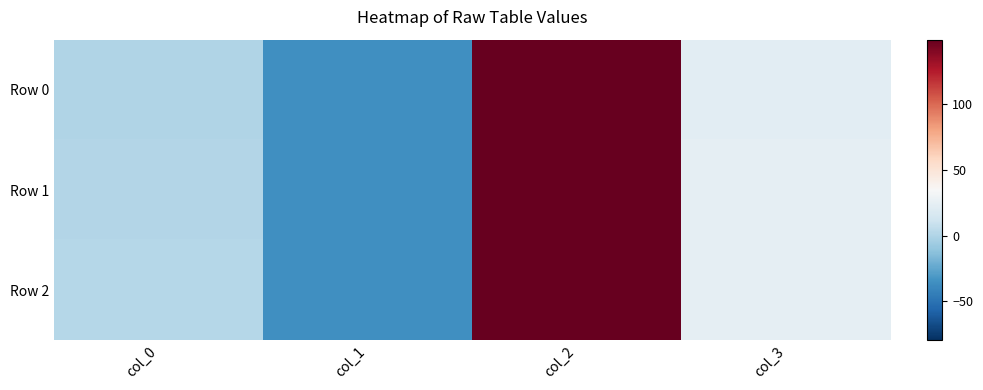

At which category is the sum across all series the highest?

col_2